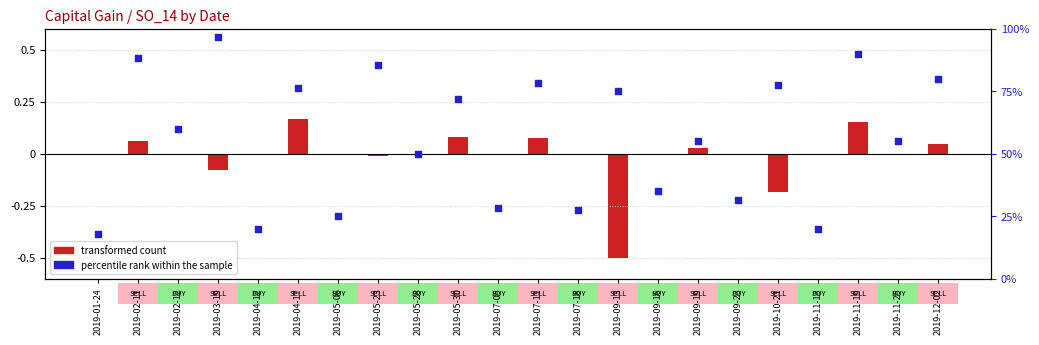

Is the value of percentile rank within the sample at 2019-05-23 greater than the value of transformed count at 2019-07-18?

Yes